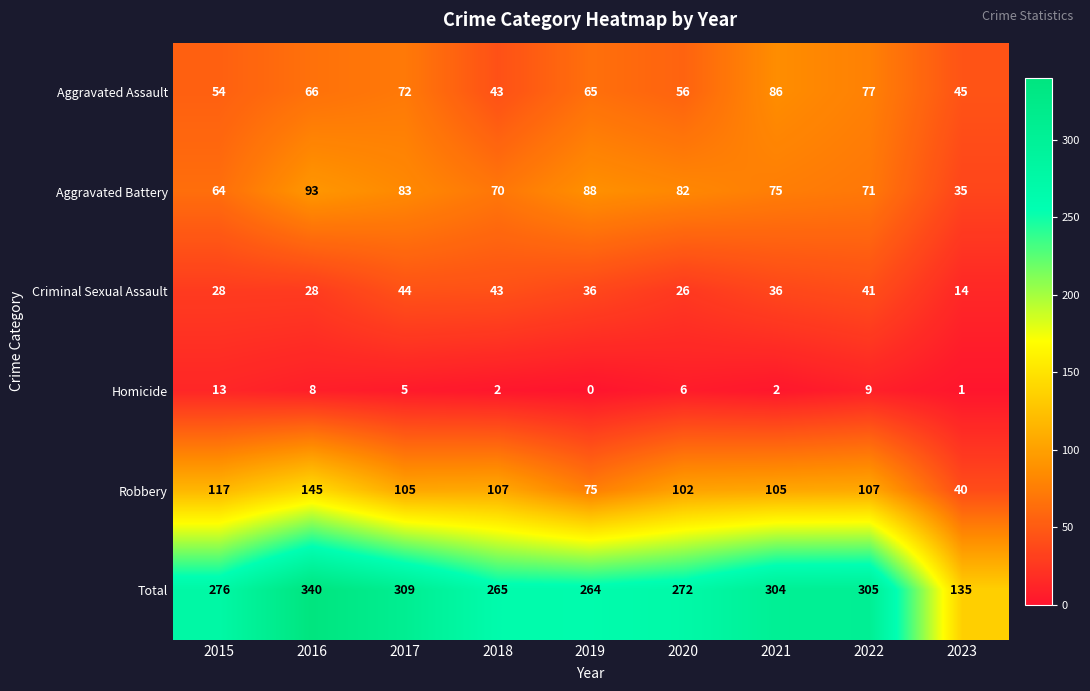

How many data points in Homicide are less than 5?

4